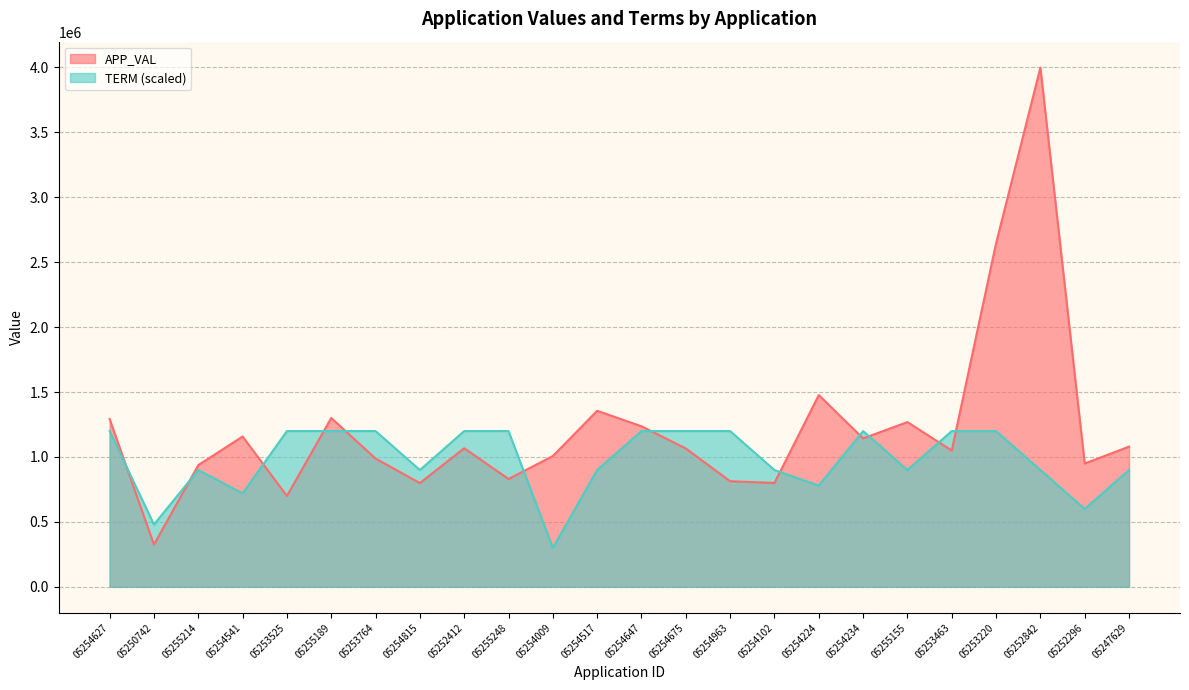

How many intersections are there between APP_VAL and TERM?

12